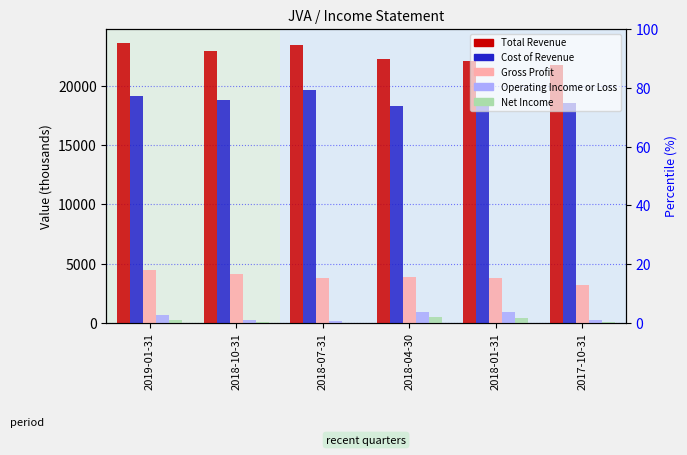

What are all the series names shown in the legend?

Total Revenue, Cost of Revenue, Gross Profit, Operating Income or Loss, Net Income